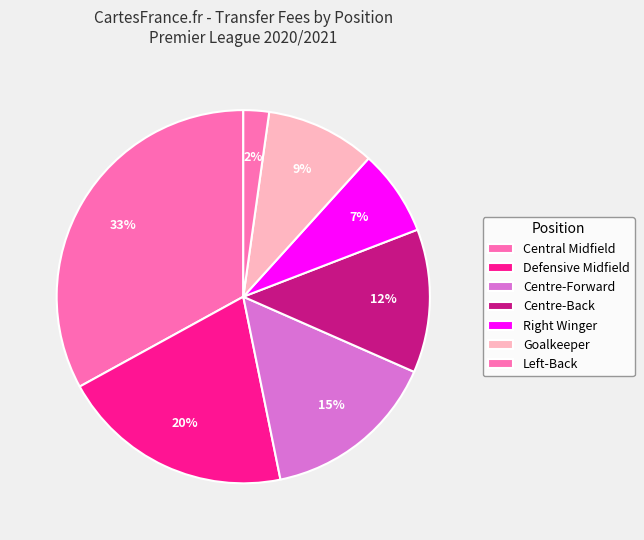

What is the smallest slice in the pie chart?

Left-Back